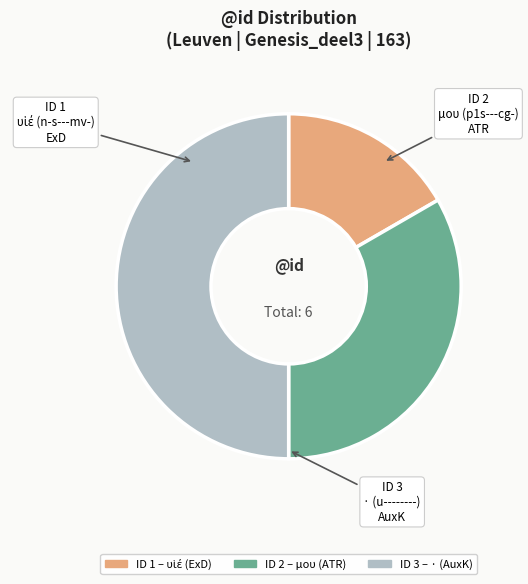

Which slice is the largest?

Leuven|Genesis_deel3|163|3